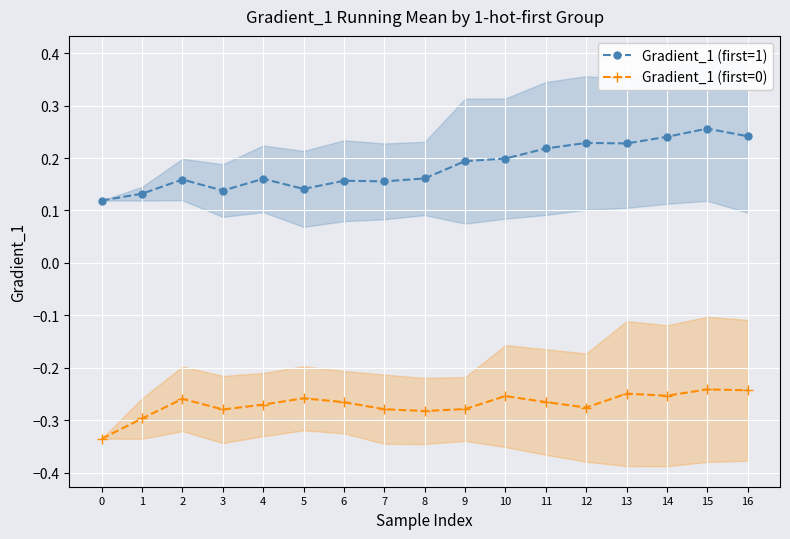

Which series has the largest total across all categories?

Gradient_1 (first=1)